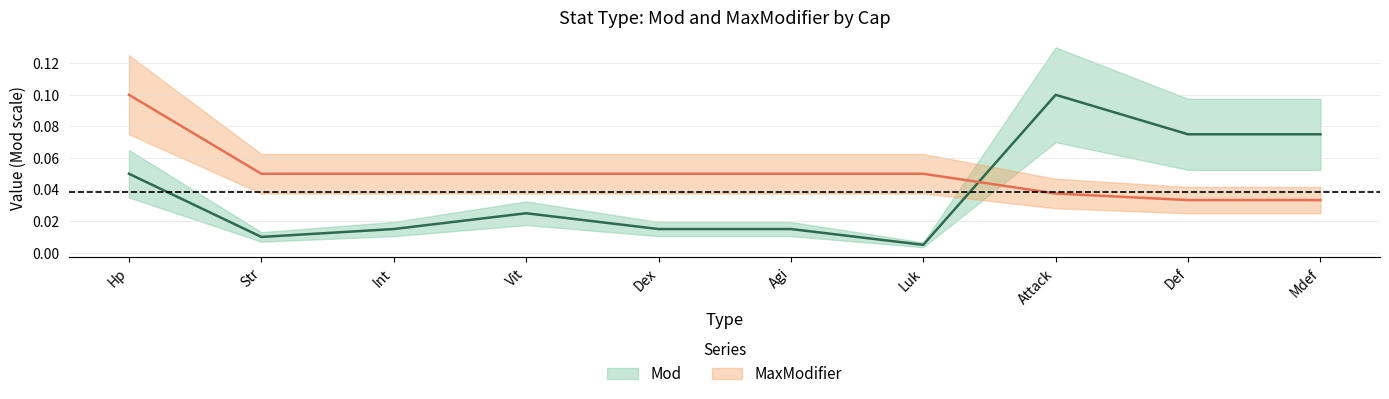

What are all the series names shown in the legend?

Mod, MaxModifier